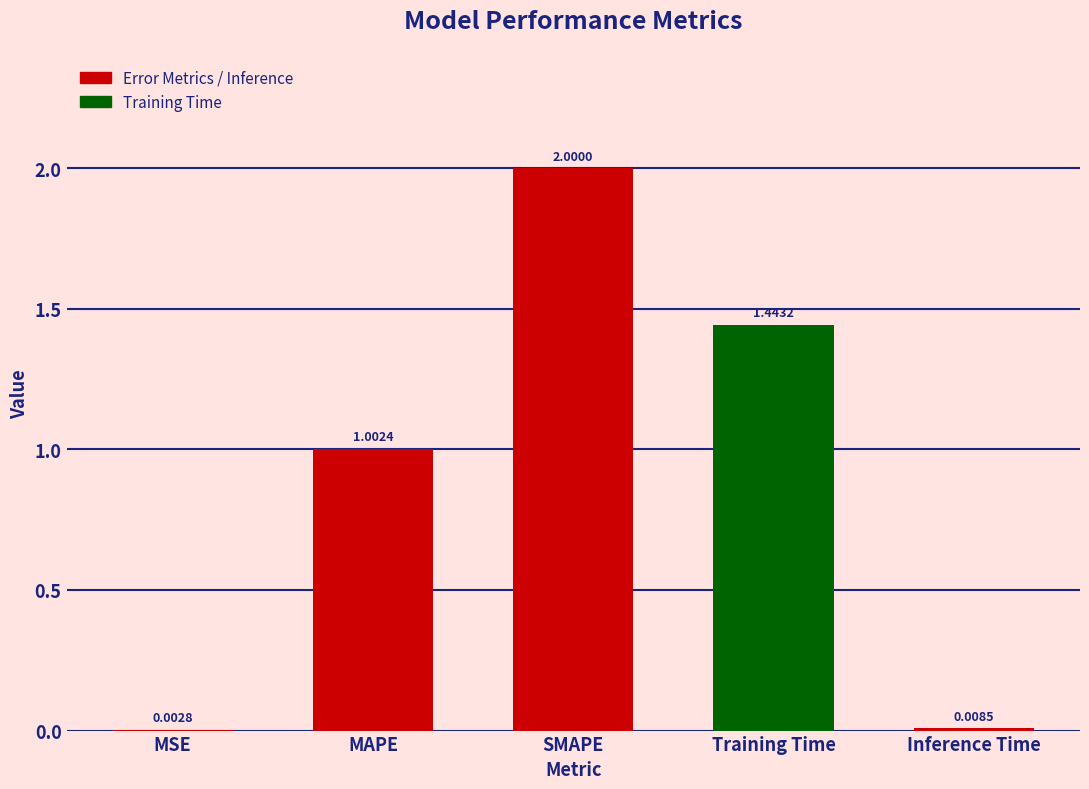

At which label is the value closest to 1?

MAPE